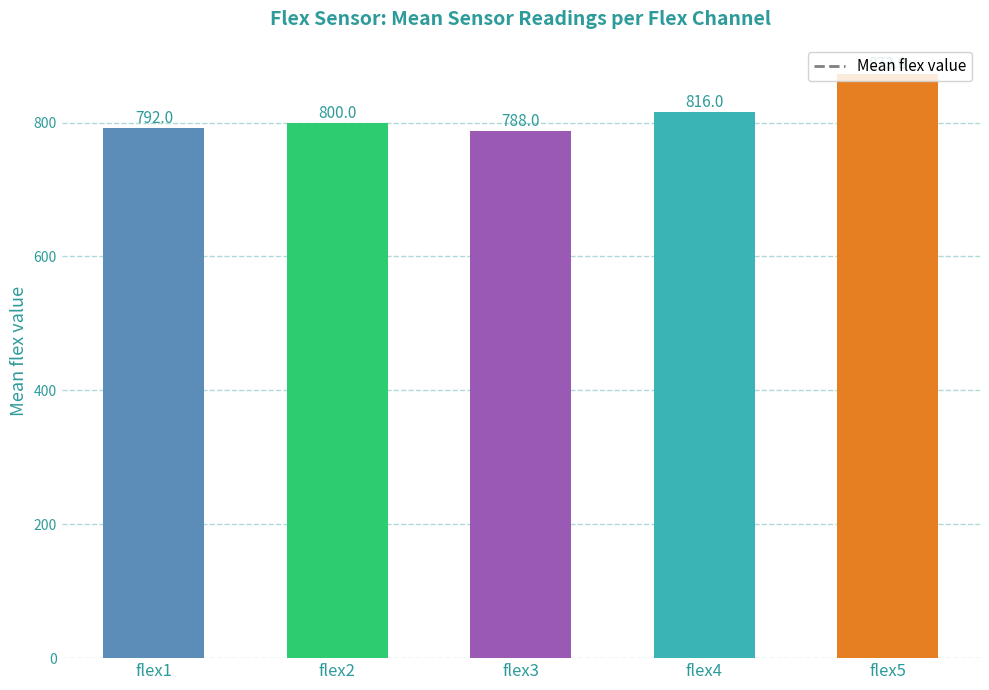

What is the sum of the values at flex5 and flex2?

1673